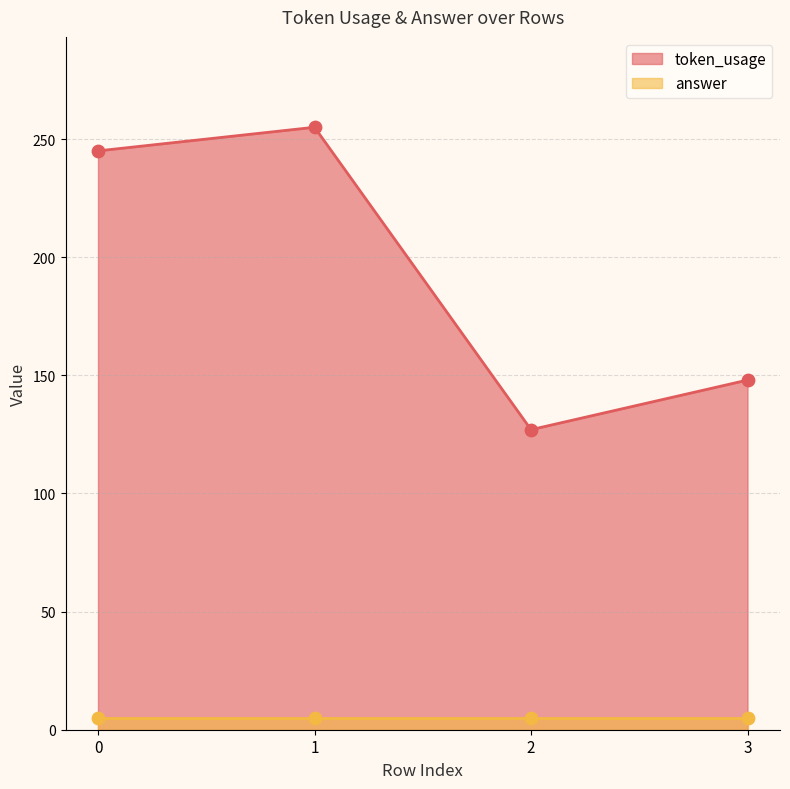

What is the ratio of the value at 2 to the value at 3?

0.9